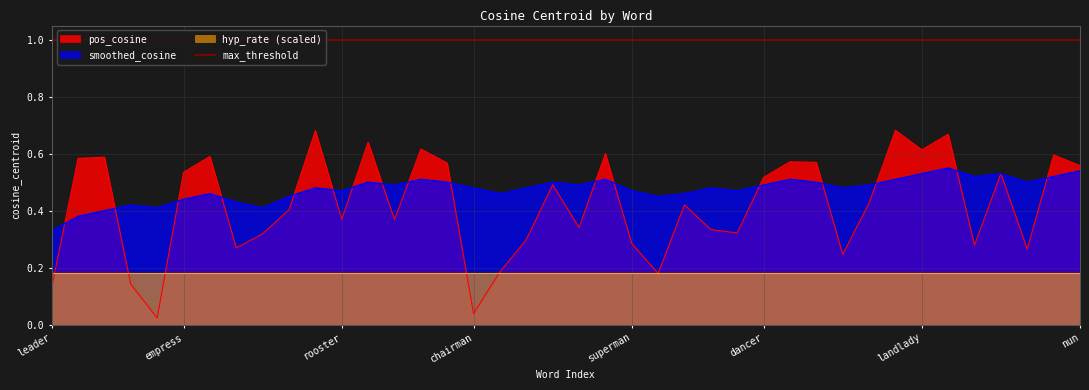

How many smoothed_cosine values are between 0 and 1?

40